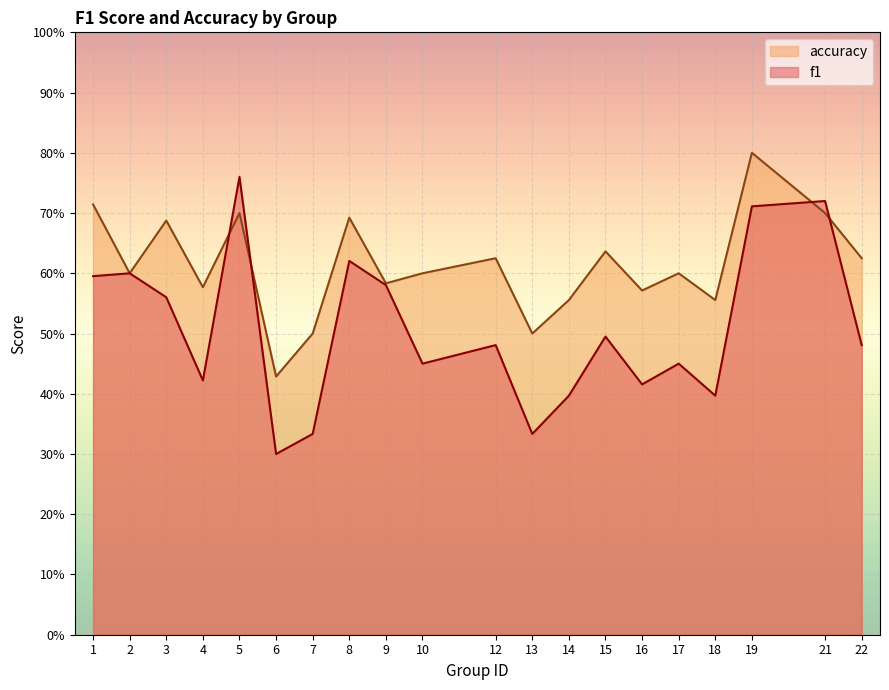

What are all the series names shown in the legend?

accuracy, f1